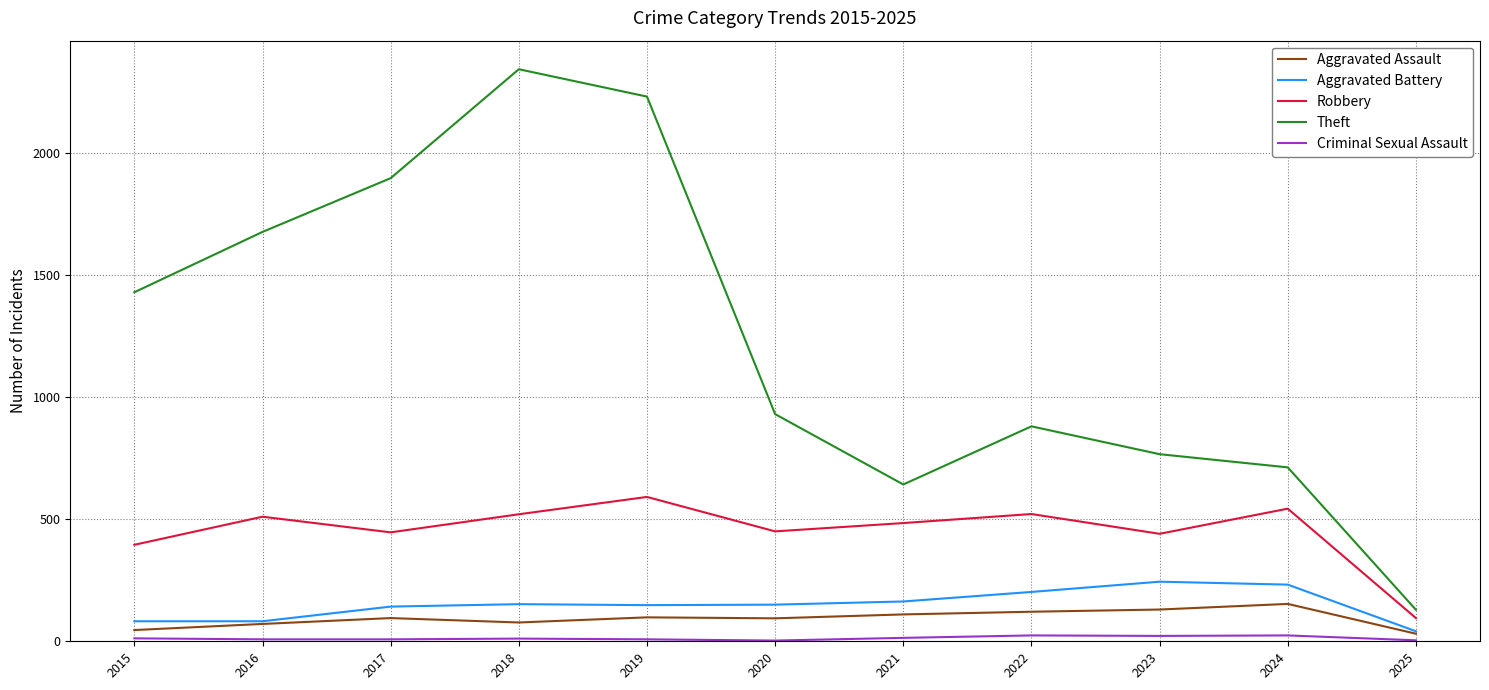

The value of Theft at 2018 is 778. True or false?

False